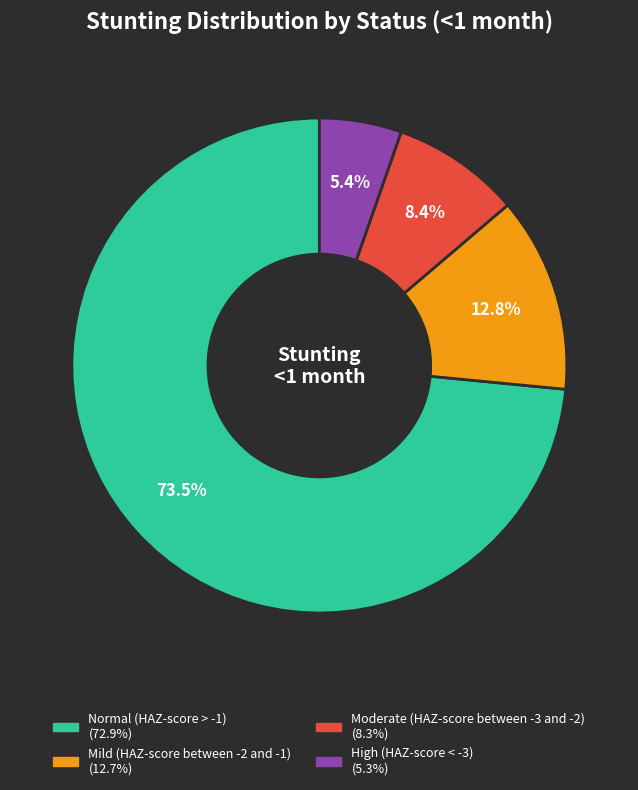

Is there a majority slice in this chart?

Yes